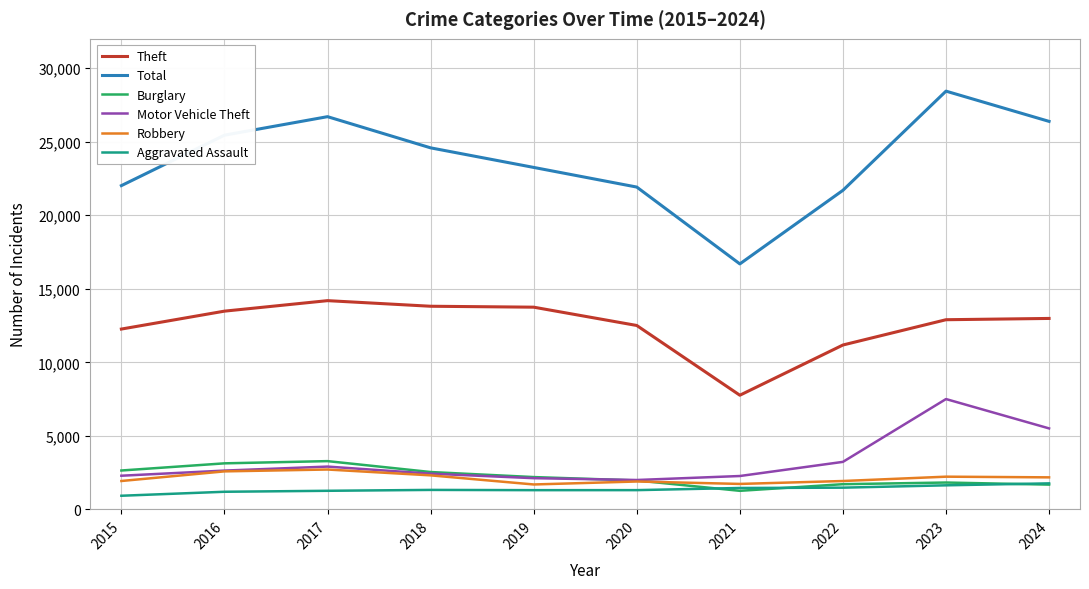

True or false: Theft and Robbery cross at least once.

False